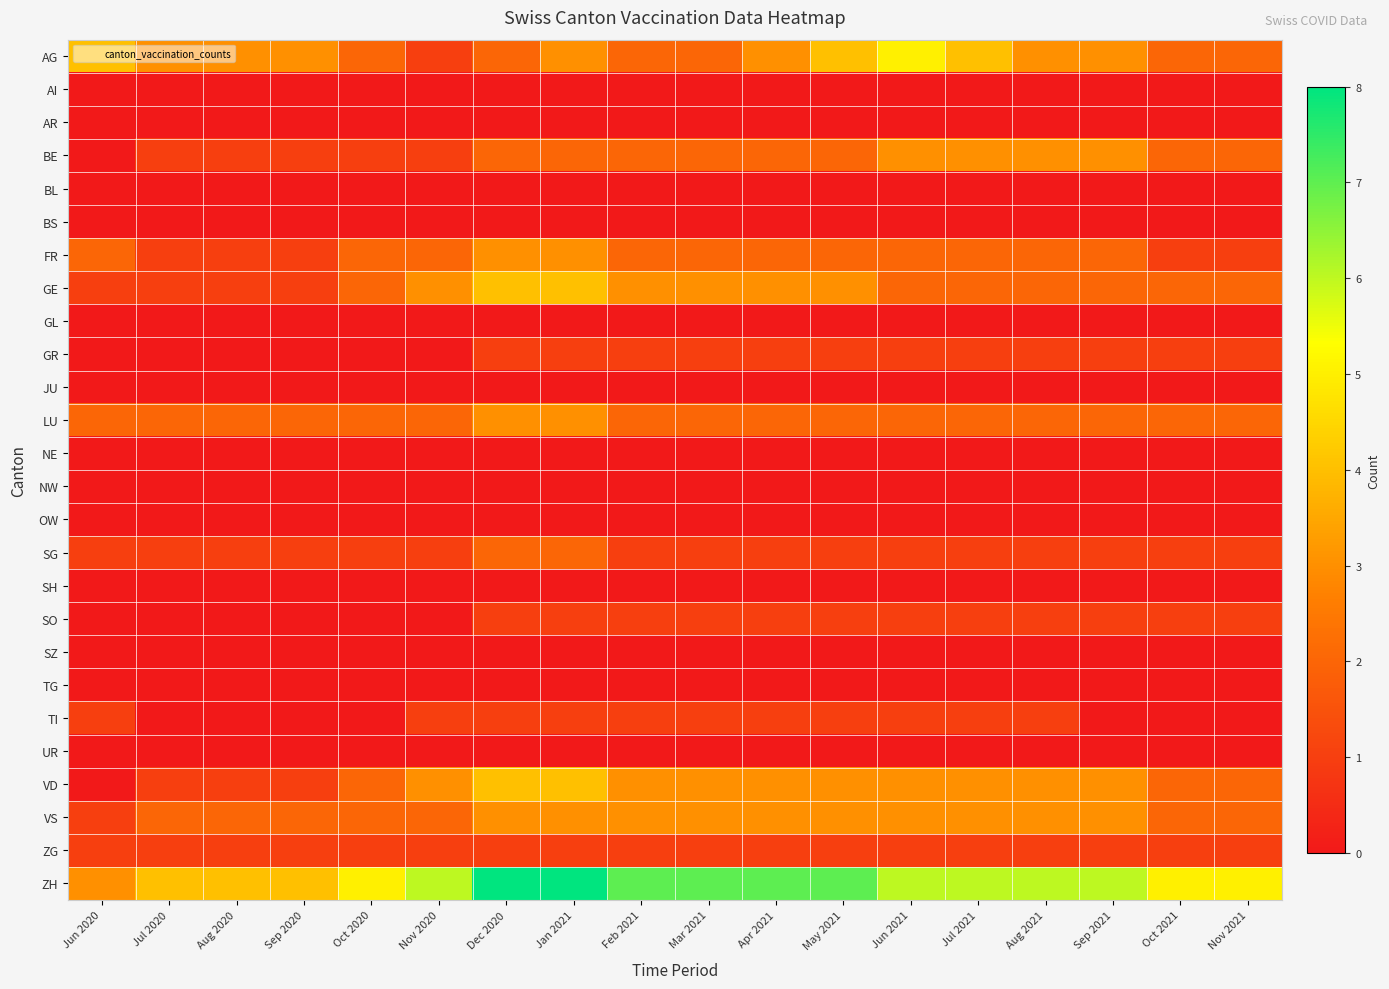

Count the number of data series in this chart.

26